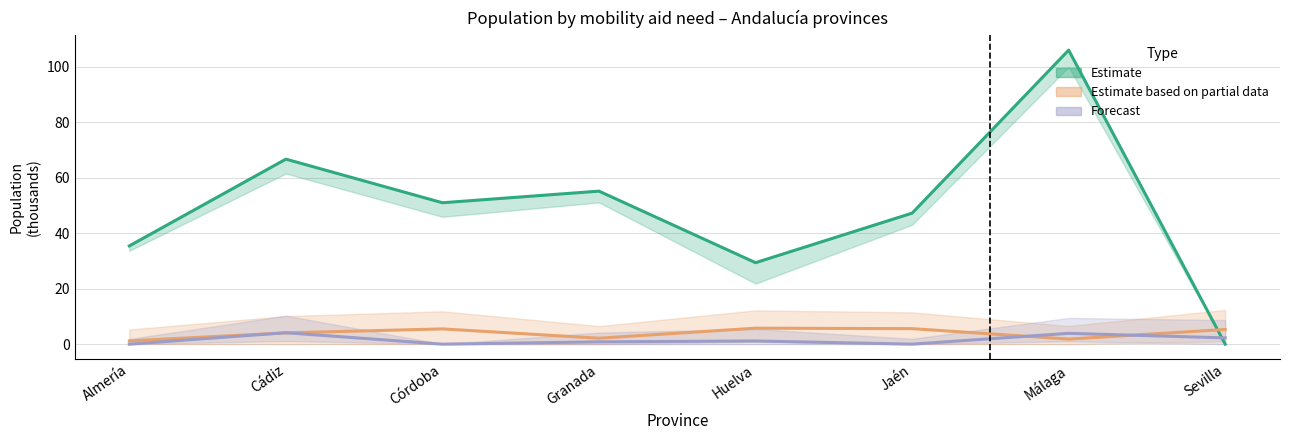

At which label is Estimate based on partial data (con ayuda) closest to 3?

Granada